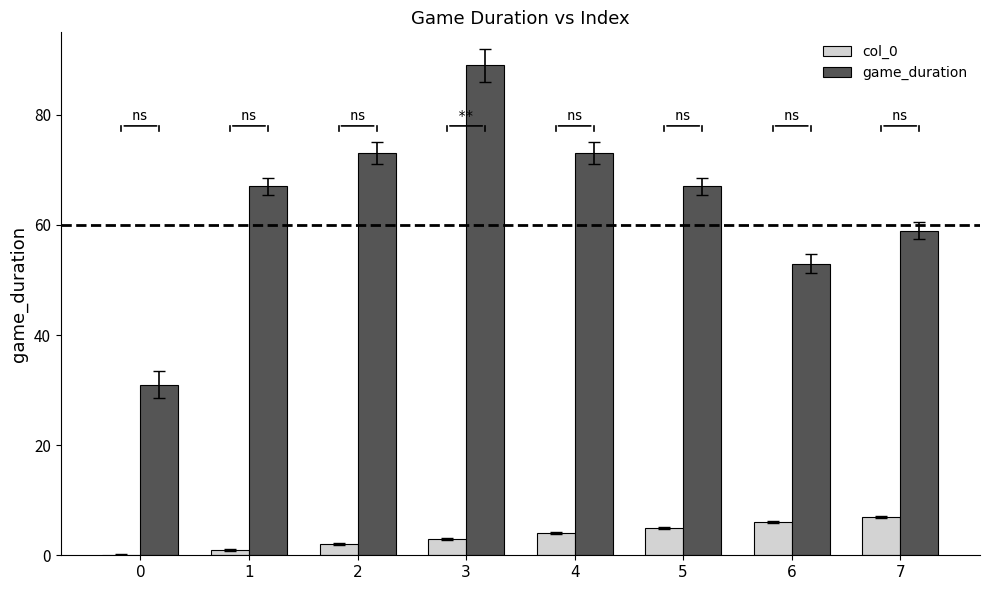

The col_0 series shows 5 at 5. True or false?

True